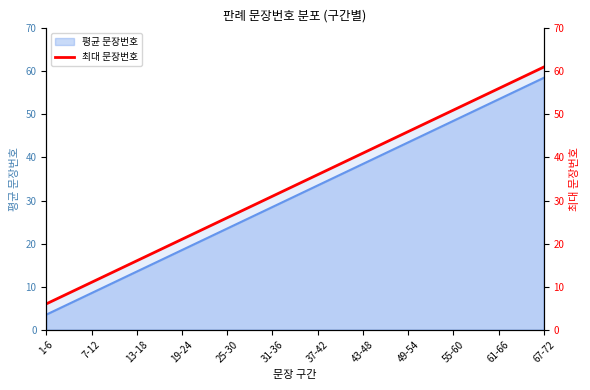

How many lines are shown in the chart?

1